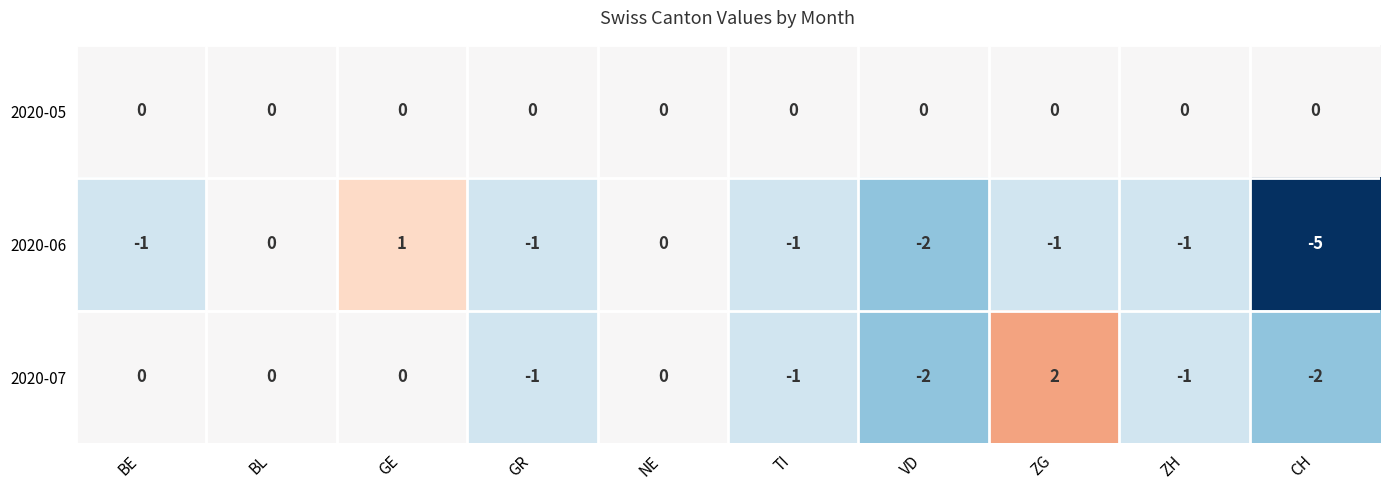

Reading left to right, list all the values displayed in this chart.

2020-05: 0	0	0	0	0	0	0	0	0	0
2020-06: -1	0	1	-1	0	-1	-2	-1	-1	-5
2020-07: 0	0	0	-1	0	-1	-2	2	-1	-2